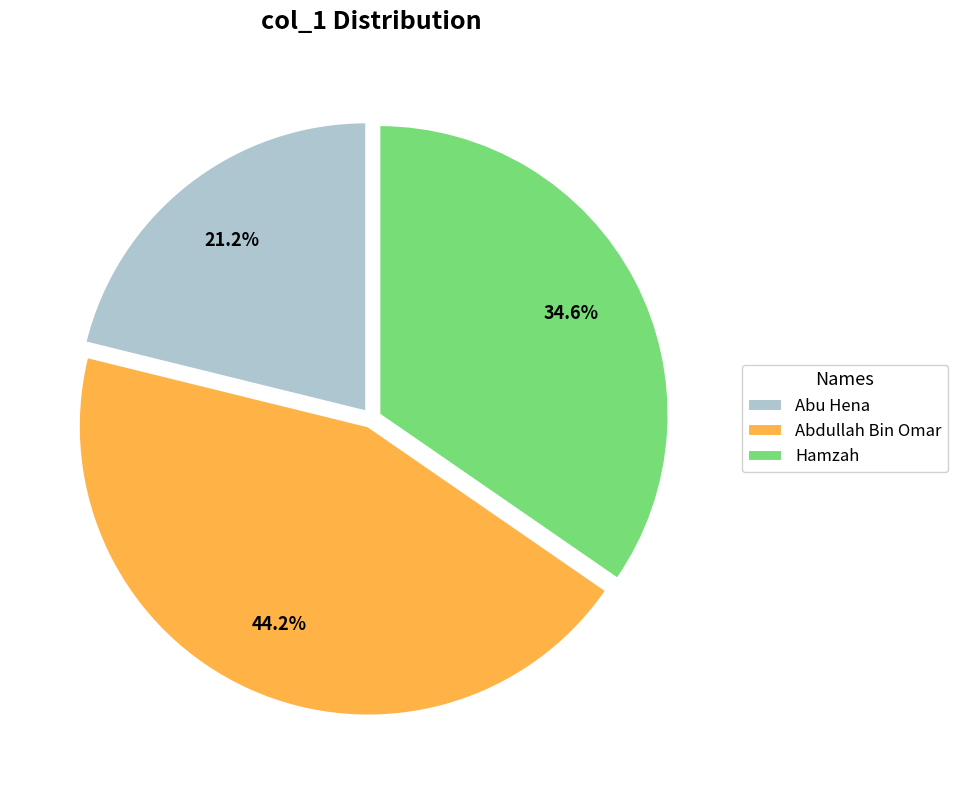

What percentage is the Abu Hena slice, to the nearest percent?

21%